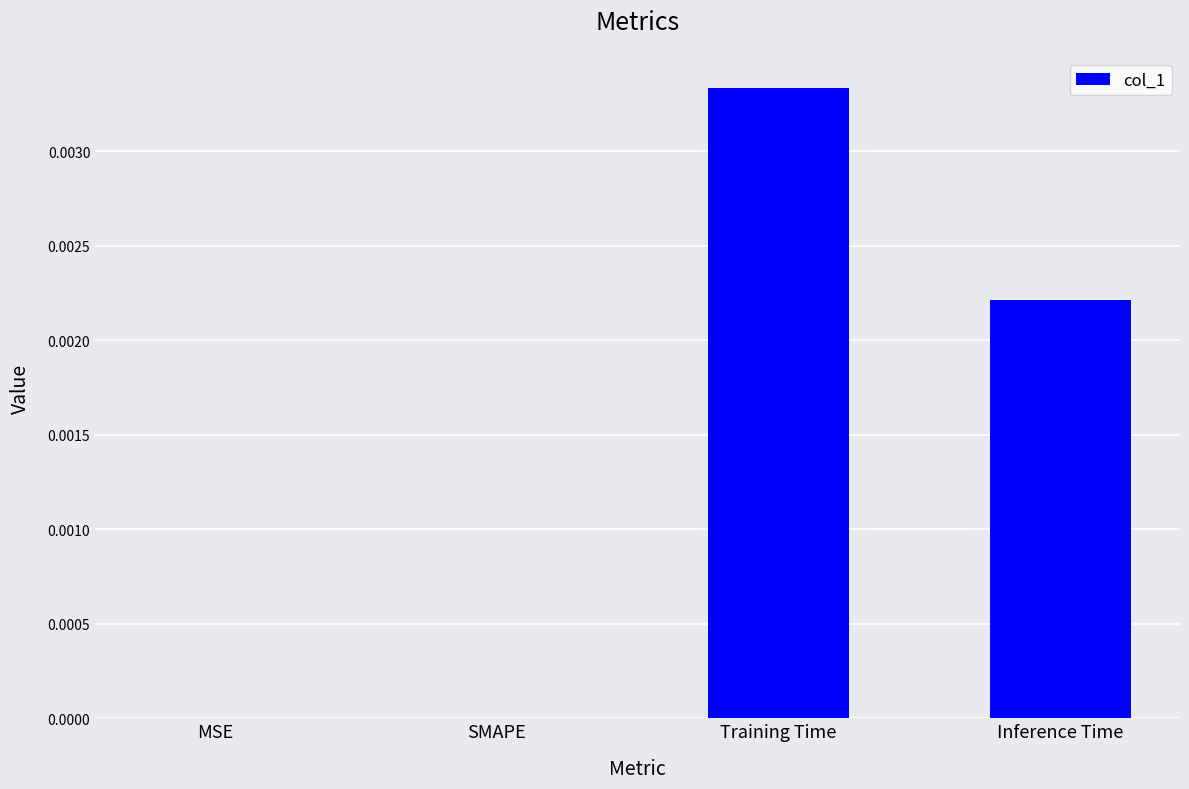

The value at SMAPE is 0.0. True or false?

True